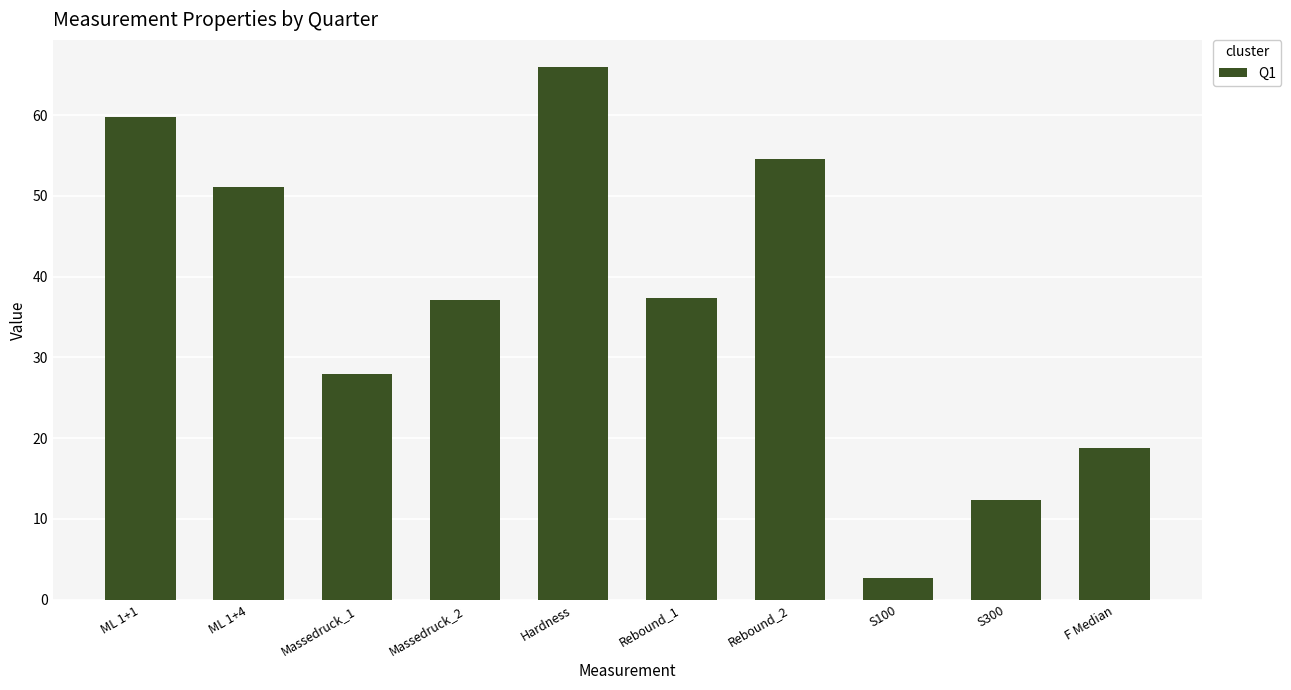

Is it true that the value at Hardness is 25.4?

False